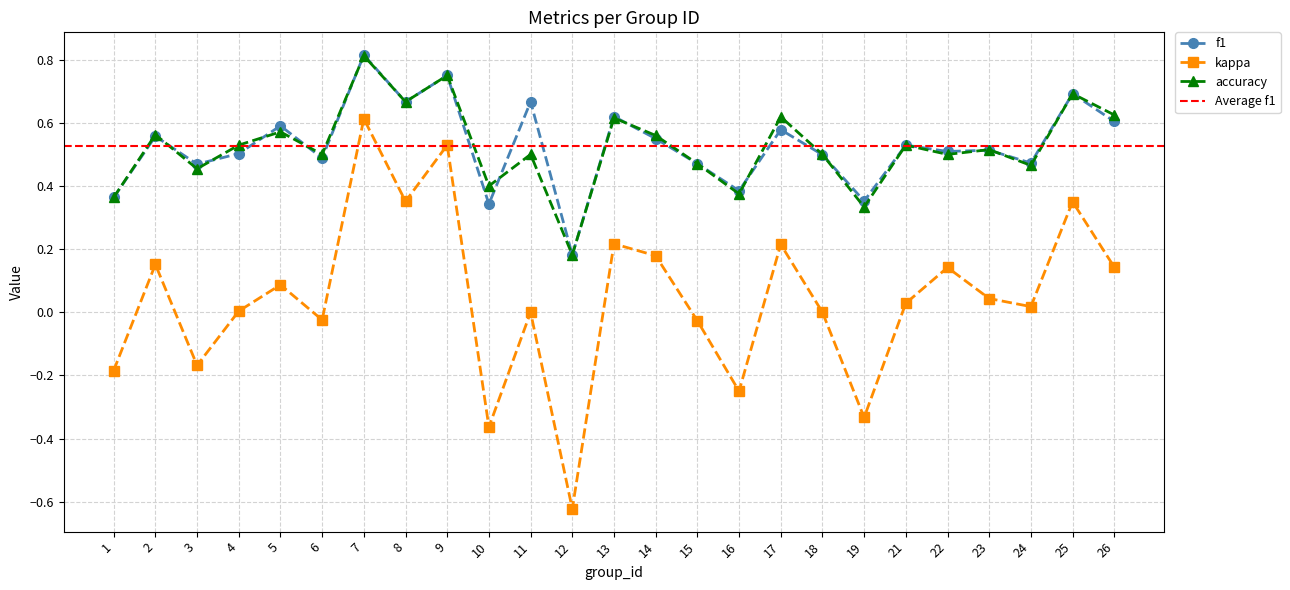

Which has a higher value, 19 or 3?

3